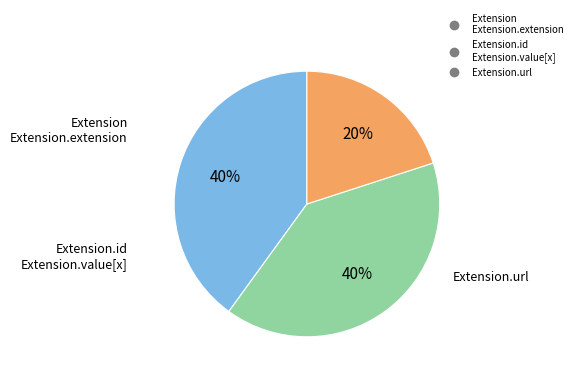

To the nearest percent, what is the difference between the largest and smallest slice percentages?

20%